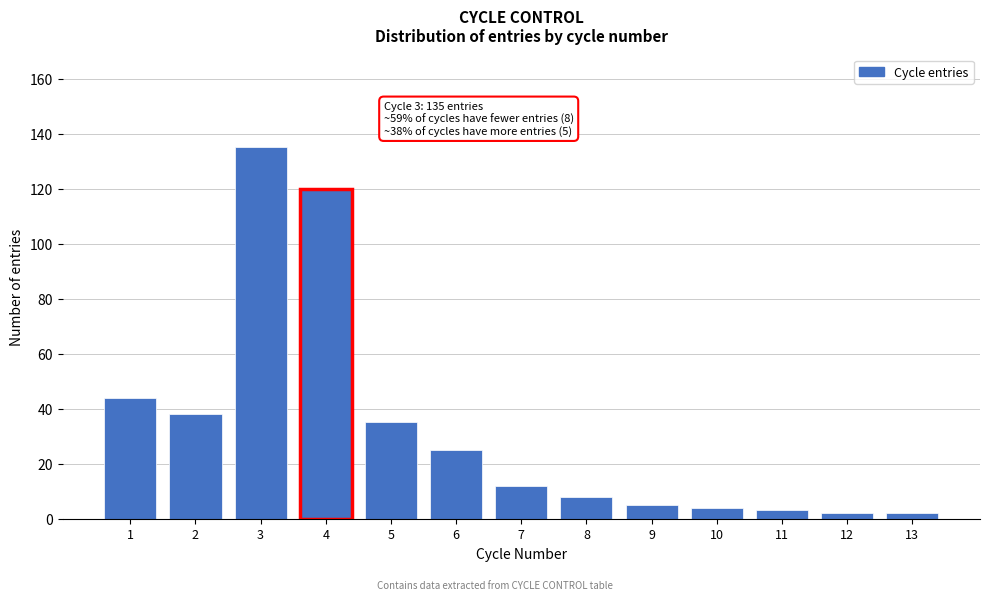

Reading right to left, what are all the values shown in this chart?

13=2	12=2	11=3	10=4	9=5	8=8	7=12	6=25	5=35	4=120	3=135	2=38	1=44